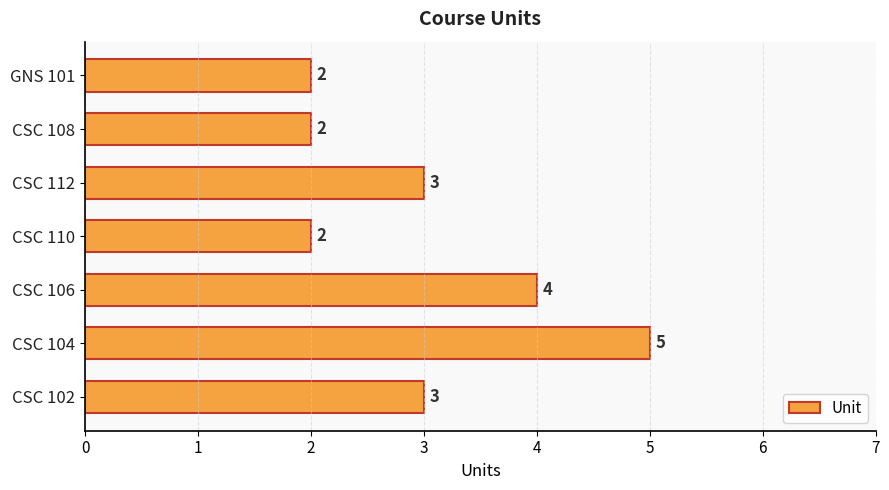

How many values are between 2 and 4?

6